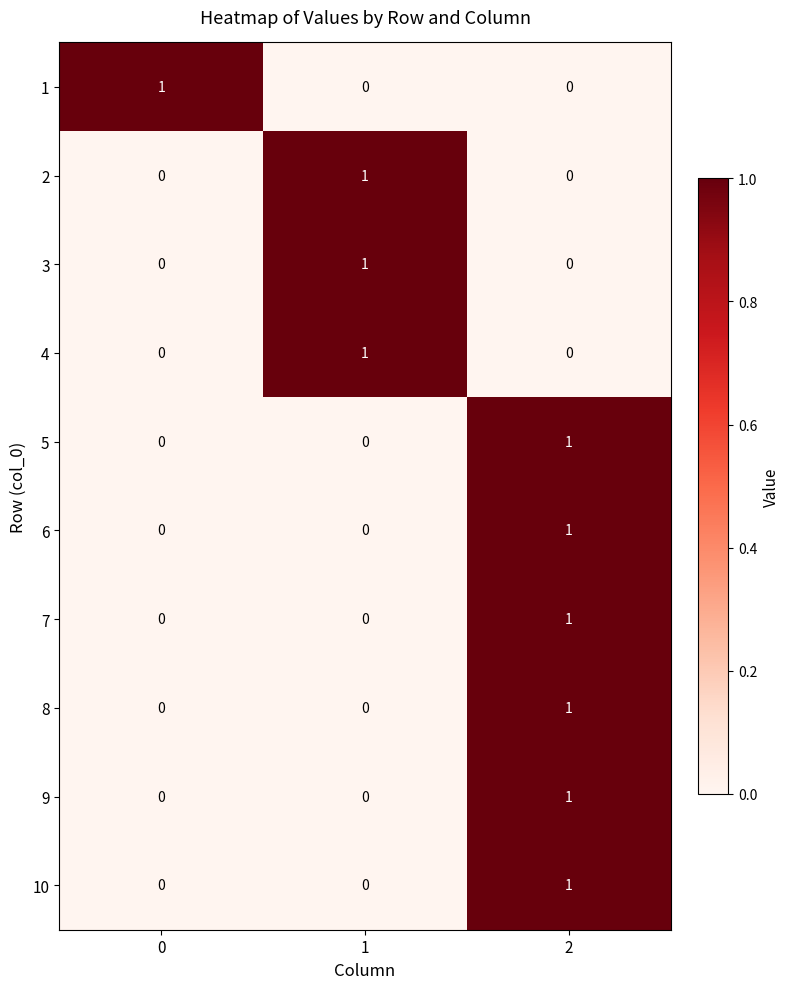

How many values in 5 are above zero?

1